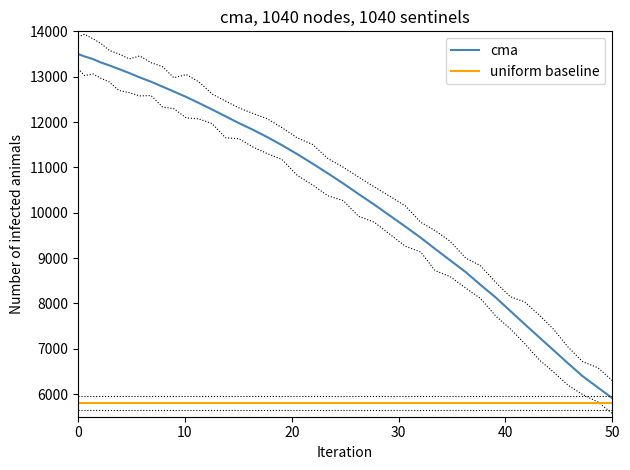

What is the difference between the highest and lowest values at 10?

7646